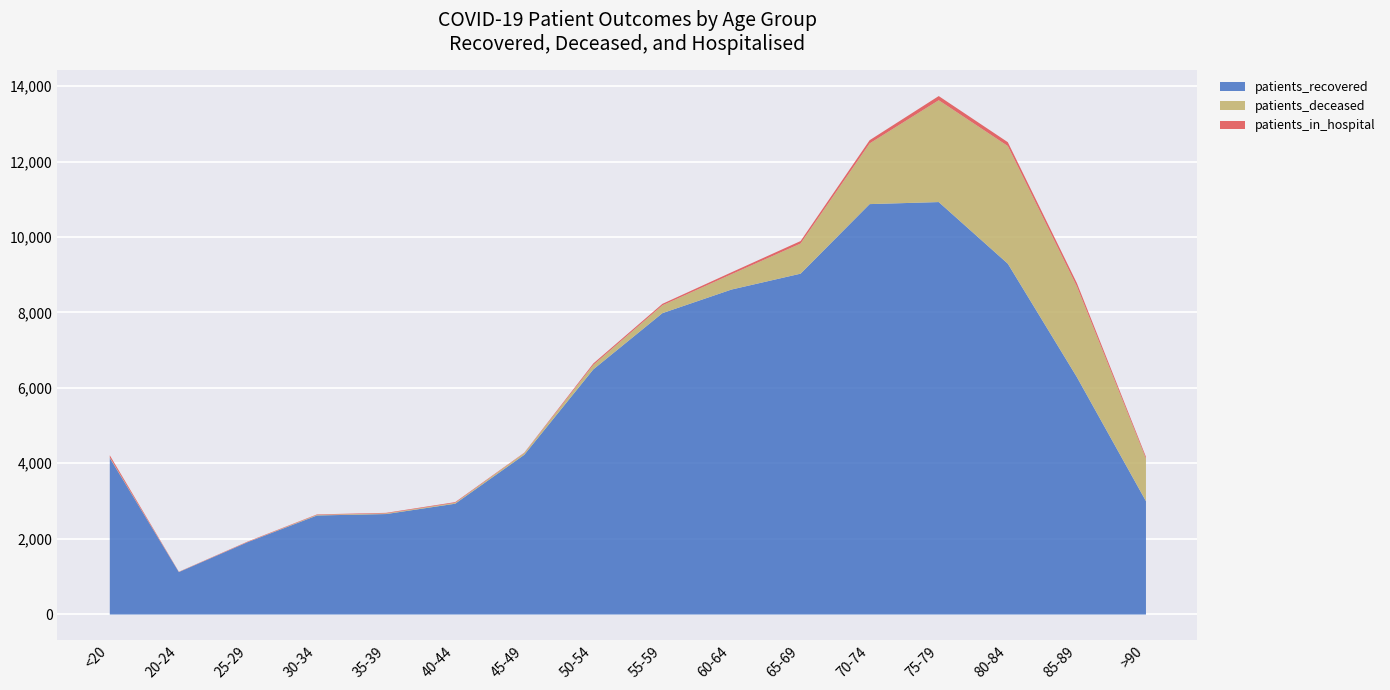

True or false: patients_recovered has more than 1 interior local peaks.

False